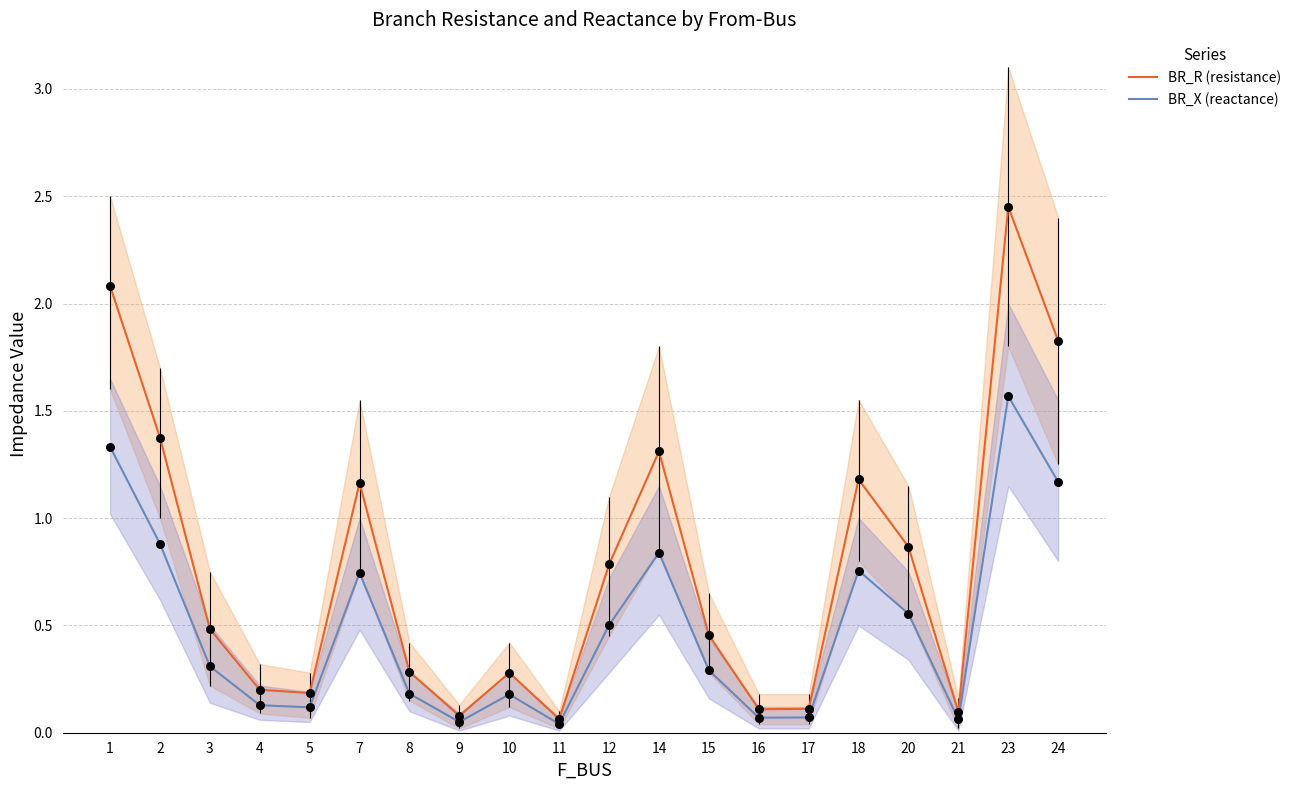

Which series has the largest total across all categories?

BR_R (resistance)